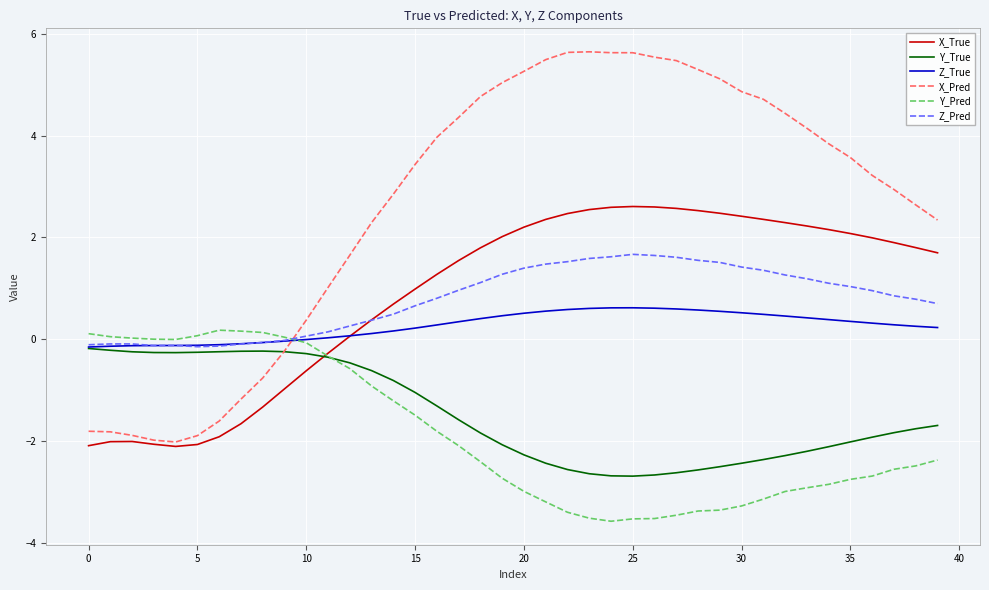

What is the minimum value shown in the chart?

-3.6